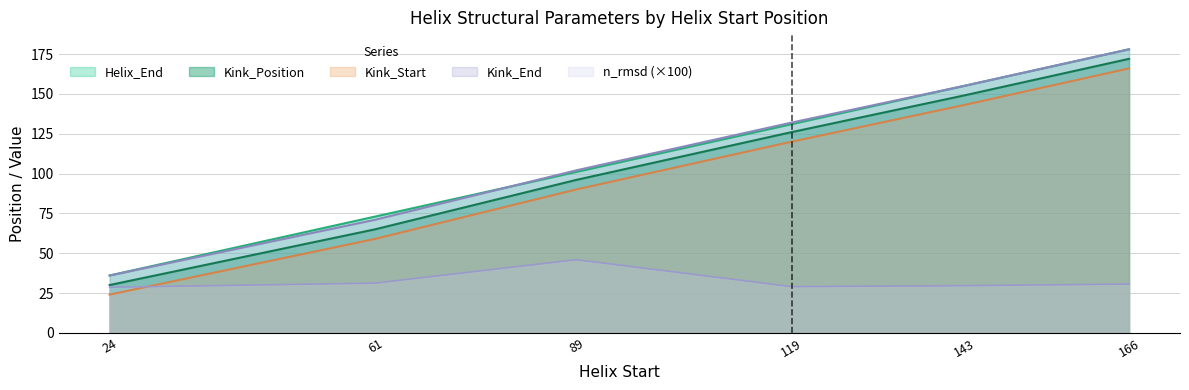

True or false: Helix_End has a value of 50.1 at 24.

False